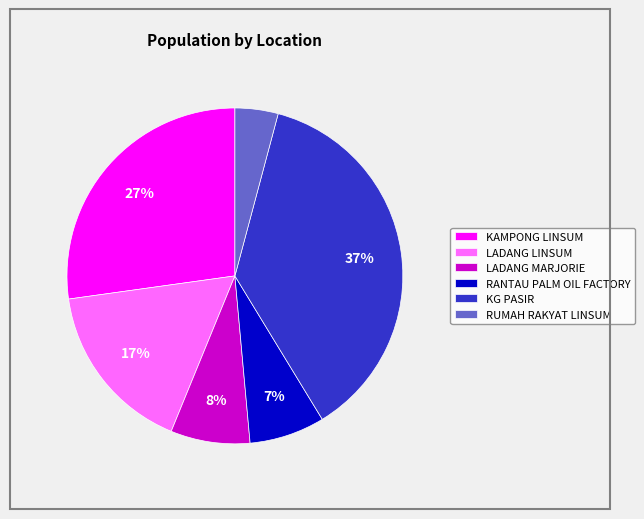

To the nearest percent, what is the difference between the KAMPONG LINSUM and RANTAU PALM OIL FACTORY slice percentages?

20%